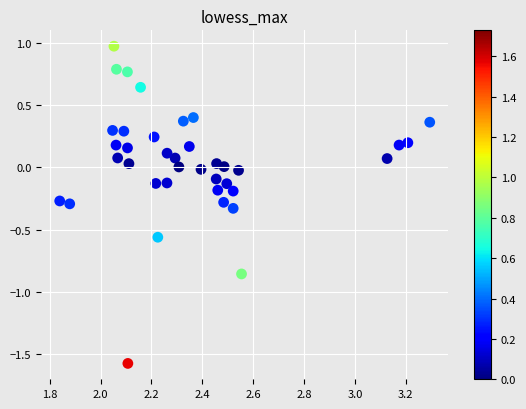

What is the range of X values (max minus min)?

1.5